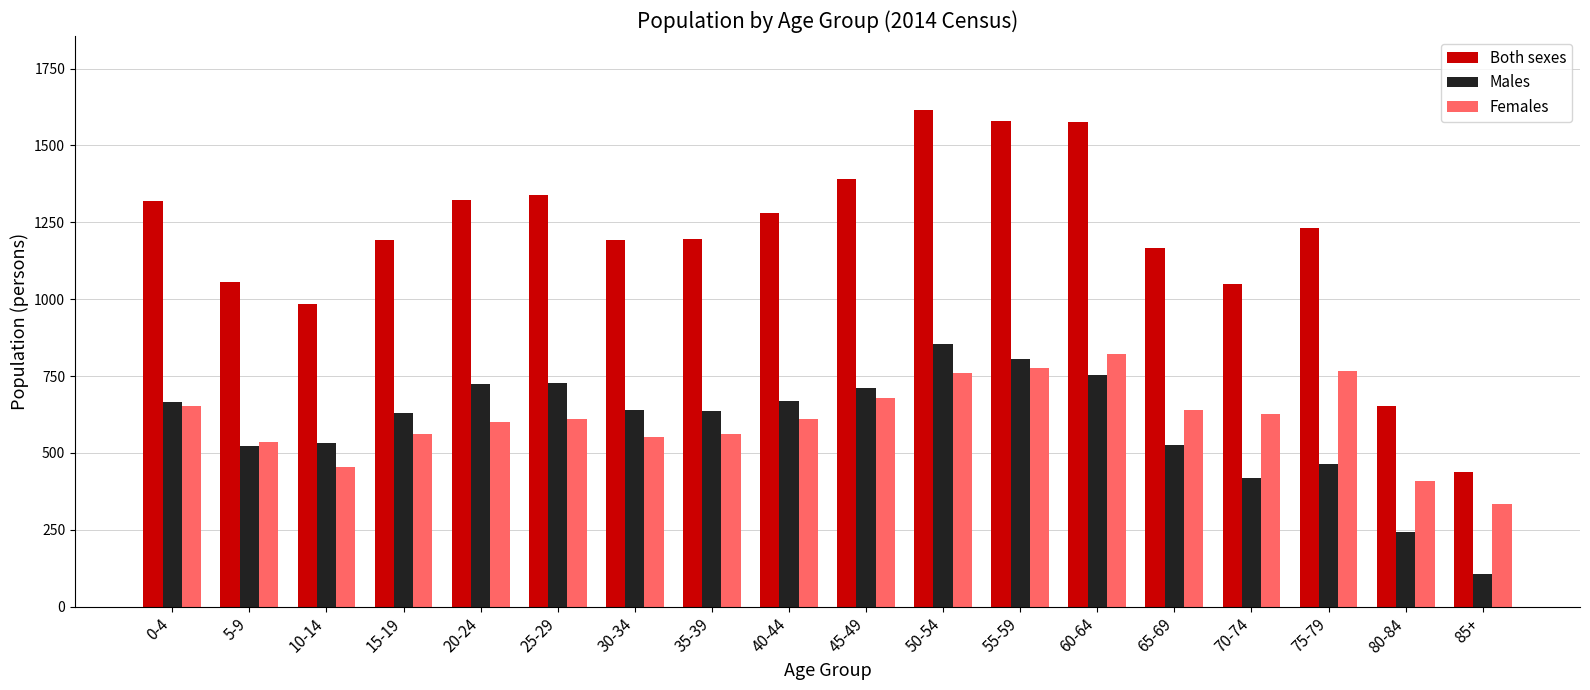

The Females series shows 1075 at 55-59. True or false?

False